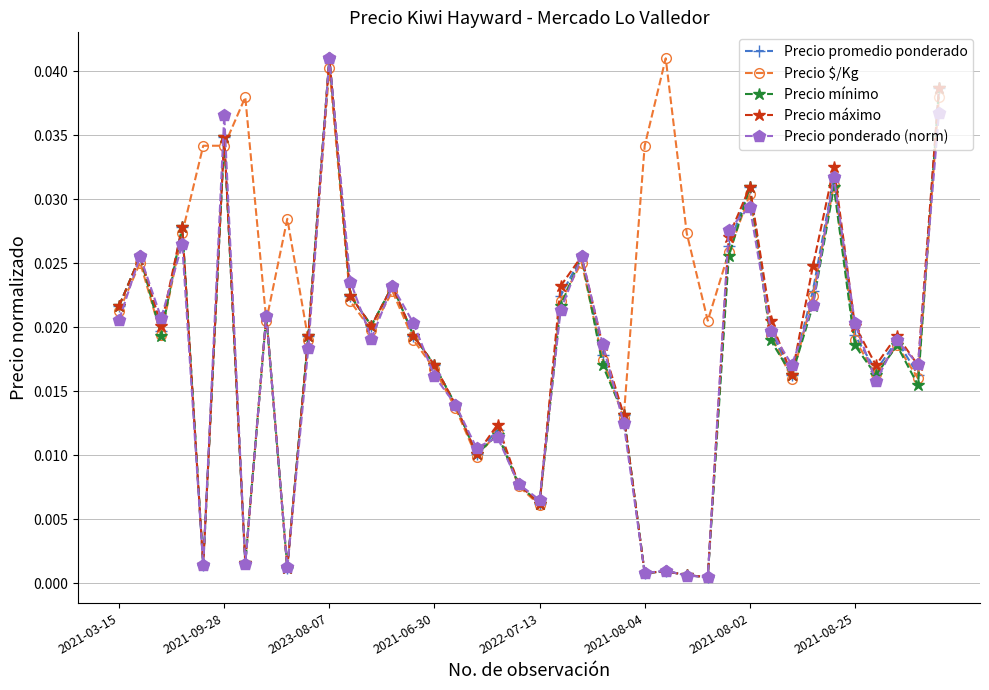

At how many categories does at least one series exceed 0?

40